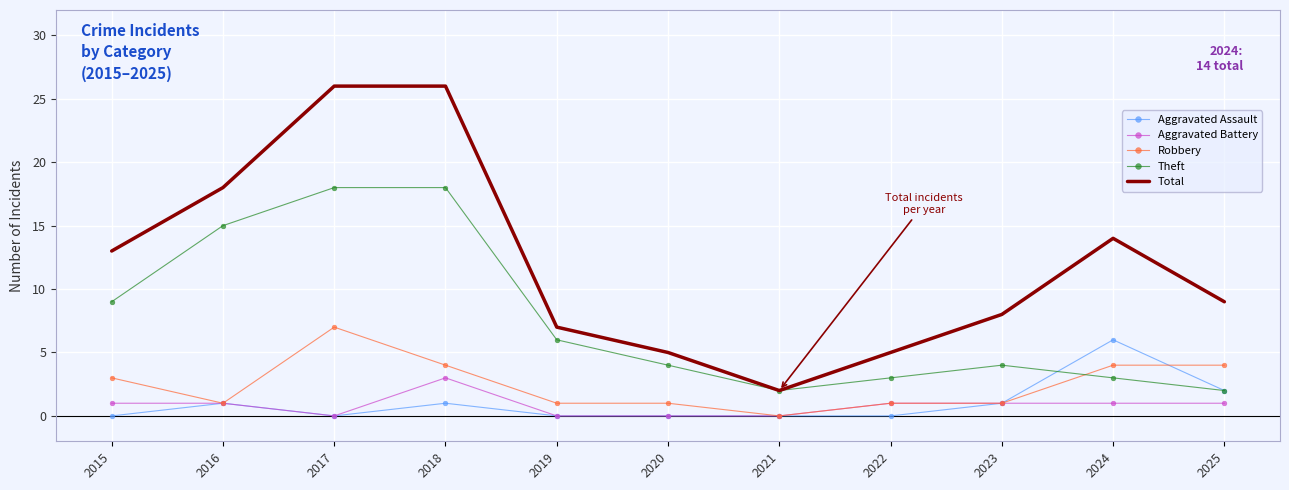

What is the sum of the Total values at 2024 and 2020?

19